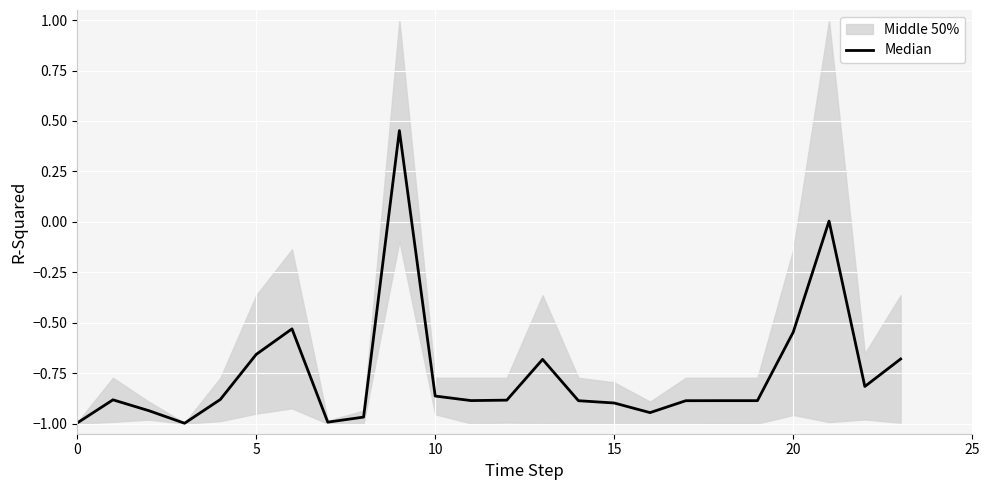

How many lines are shown in the chart?

1